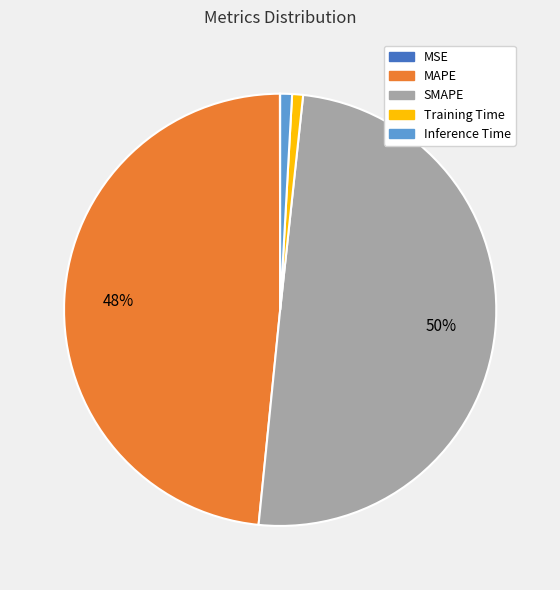

True or false: MAPE accounts for 48% of the total.

True